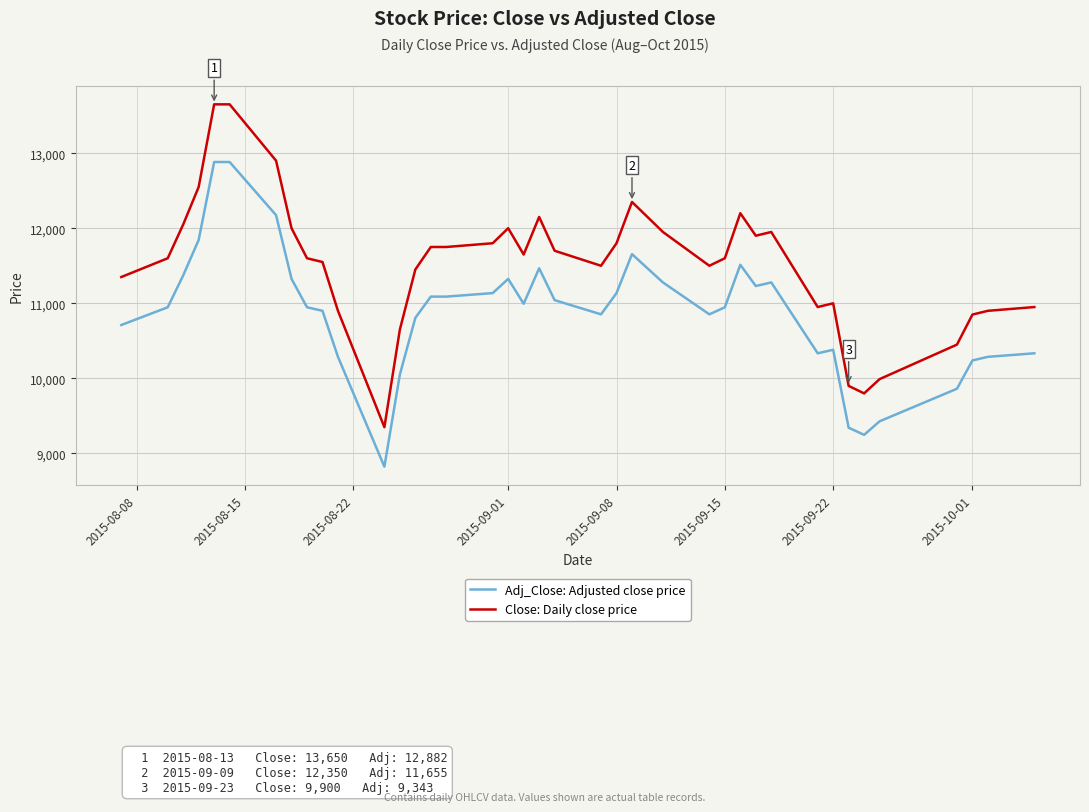

Rank the series by their average value, from highest to lowest.

Close: Daily close price, Adj_Close: Adjusted close price